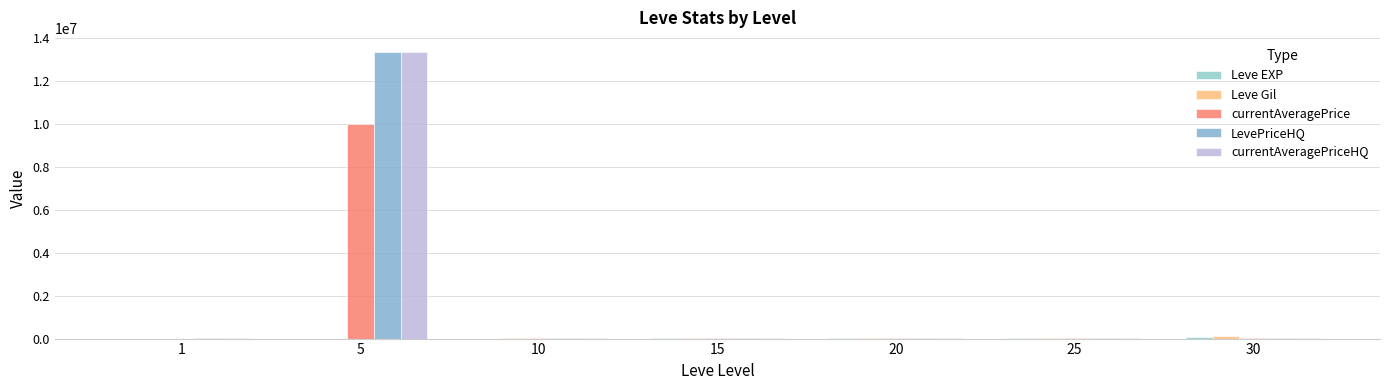

Are the bars horizontal?

No